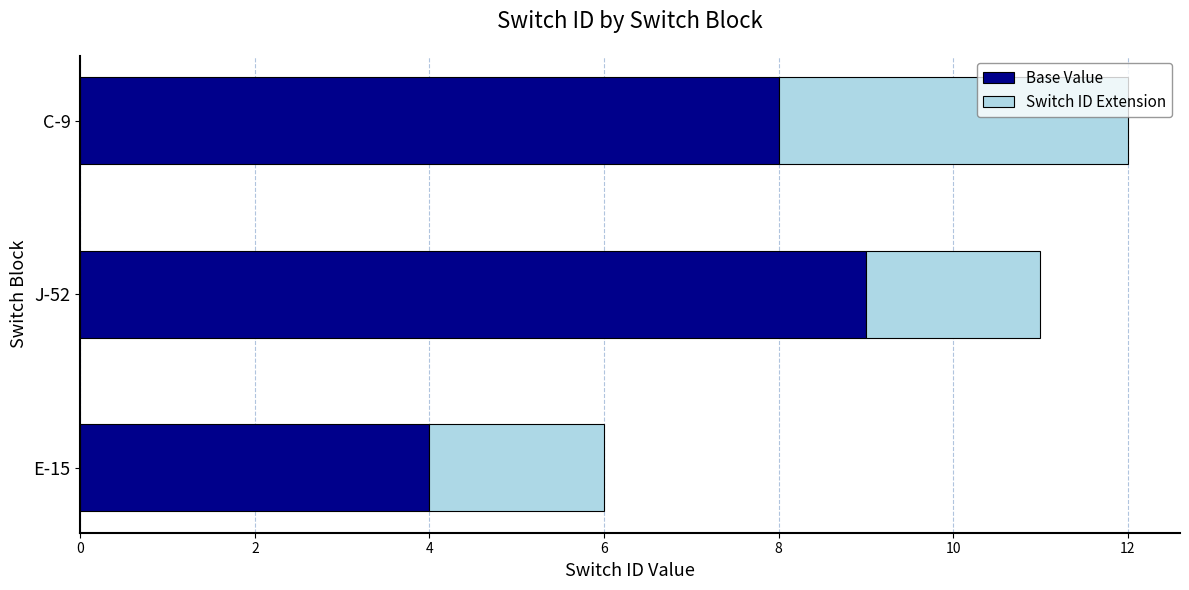

What is the total value across all series at E-15?

6